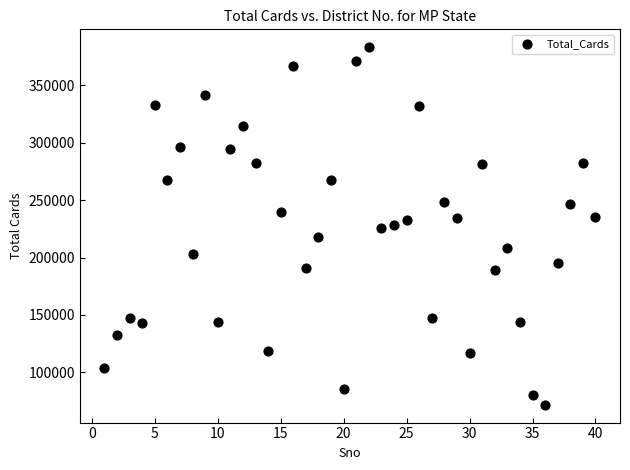

What is the range of X values (max minus min)?

39